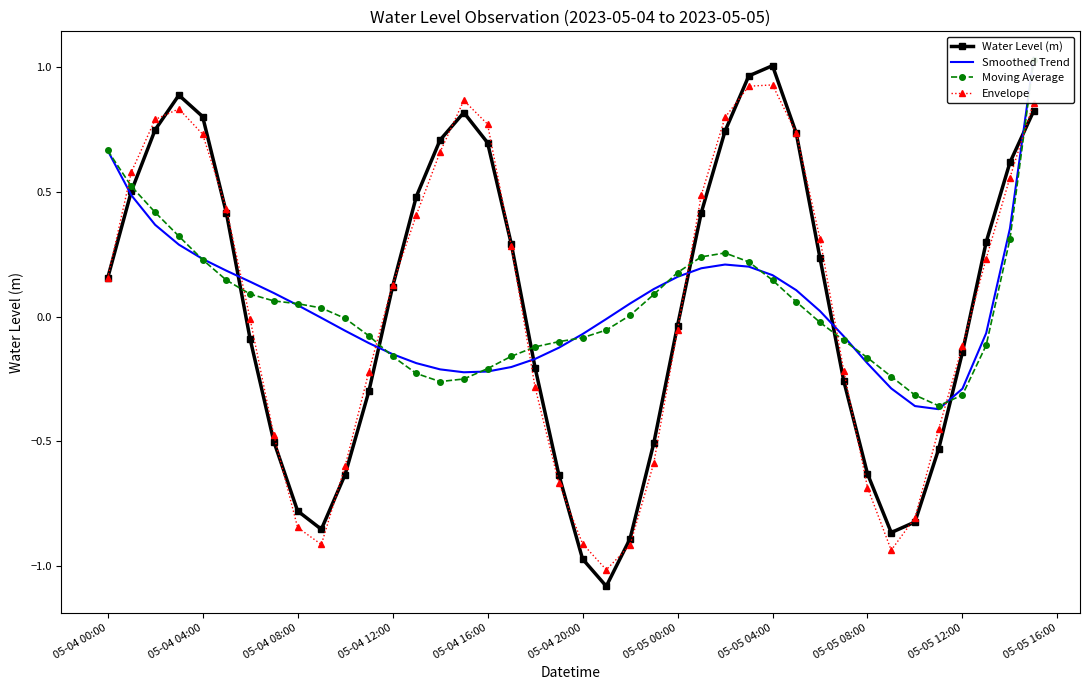

In Water Level (m), how many points are higher than both neighbors (excluding endpoints)?

3